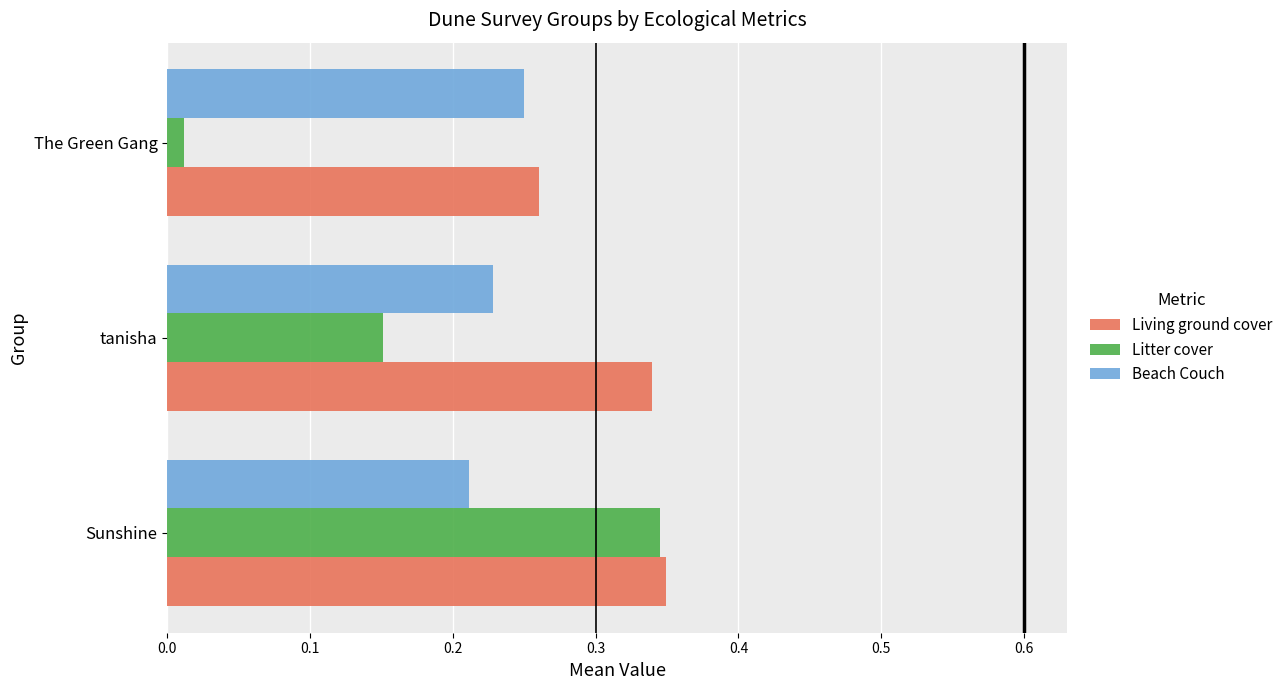

The value of Living ground cover at Sunshine is 0.6. True or false?

False